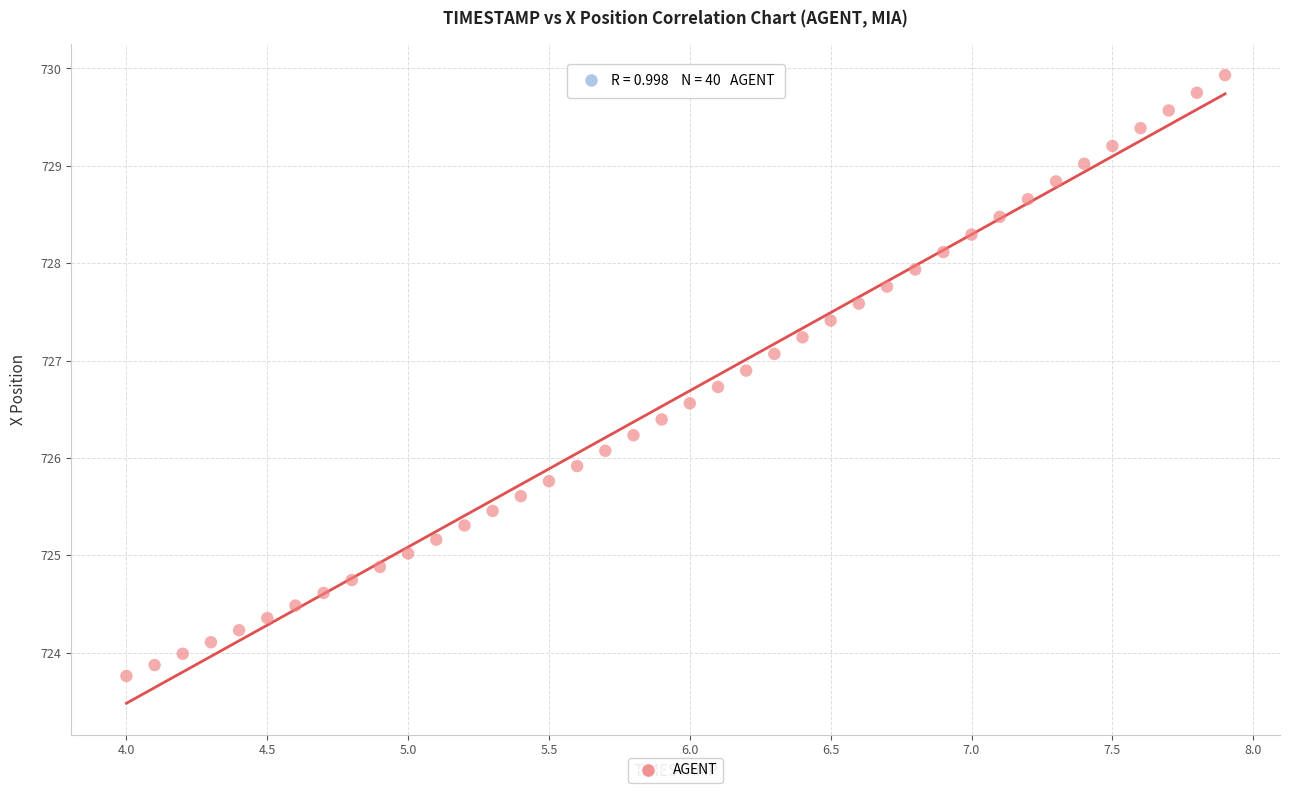

What is the range of X values (max minus min)?

3.9